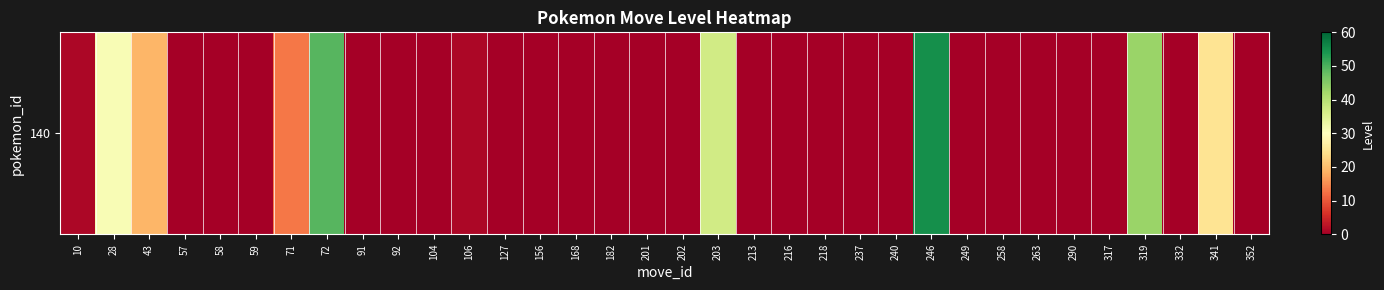

What is the maximum value shown in the chart?

55